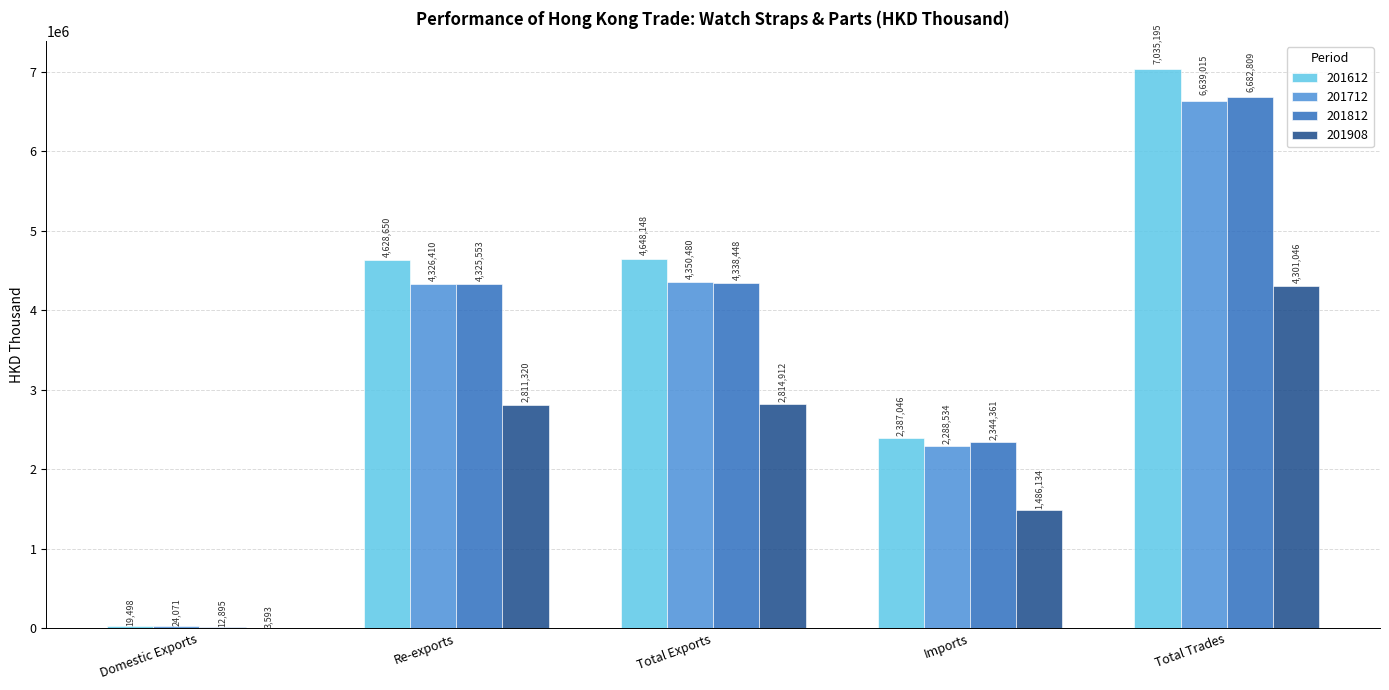

What is the total value across all series at Total Trades?

24658064.7